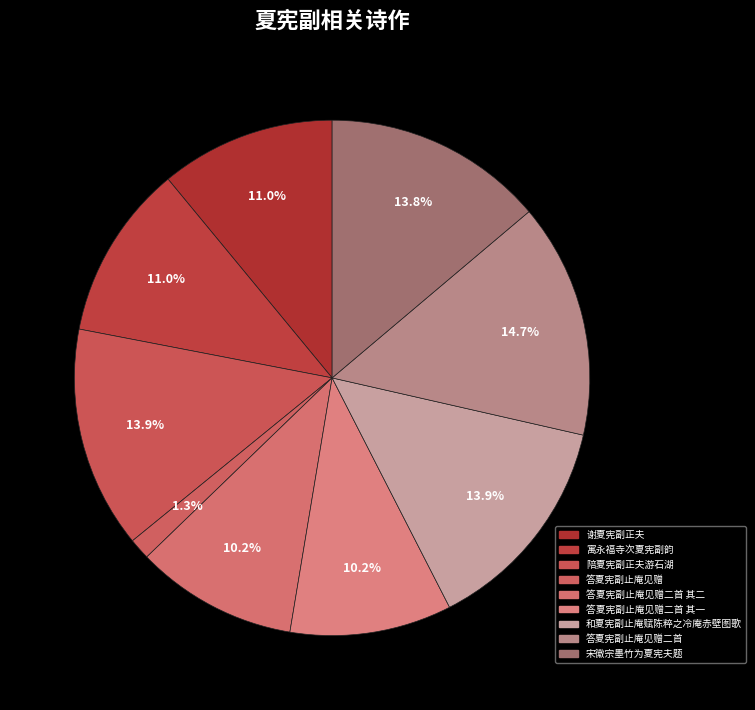

True or false: 答夏宪副止庵见赠二首 其二 accounts for 25% of the total.

False